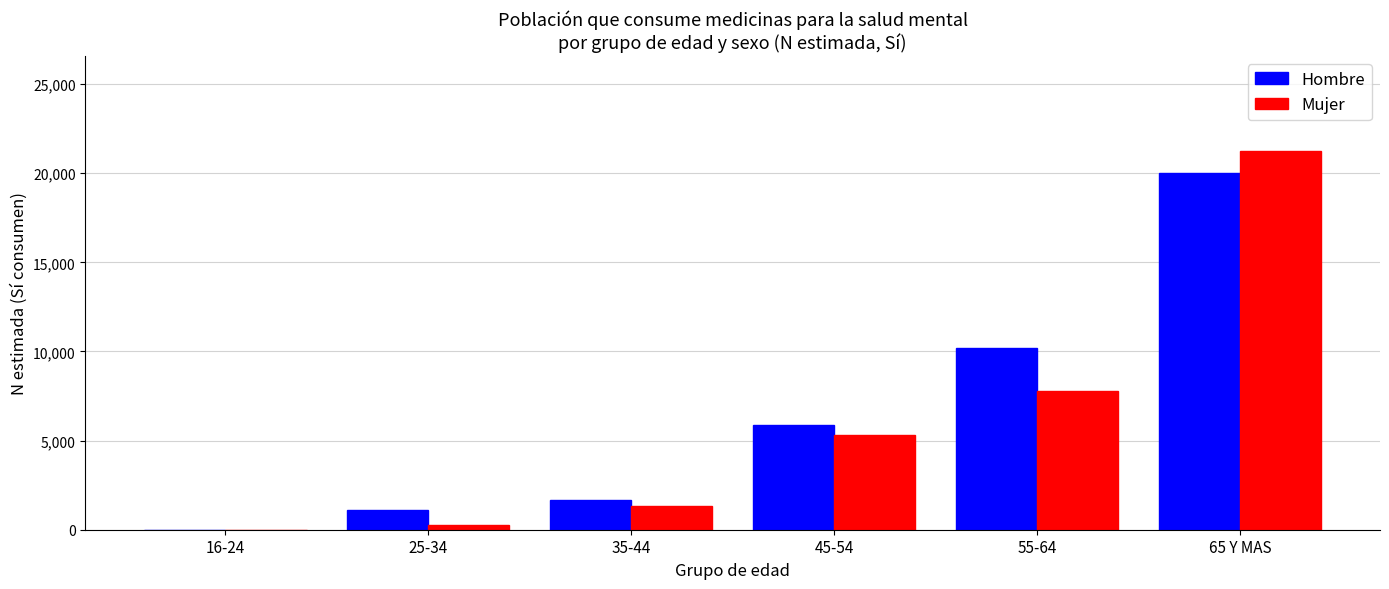

Reading left to right, list all the values displayed in this chart.

Hombre: 16-24=0	25-34=1133	35-44=1662	45-54=5848	55-64=10183	65 Y MAS=19987
Mujer: 16-24=0	25-34=244	35-44=1307	45-54=5299	55-64=7802	65 Y MAS=21257